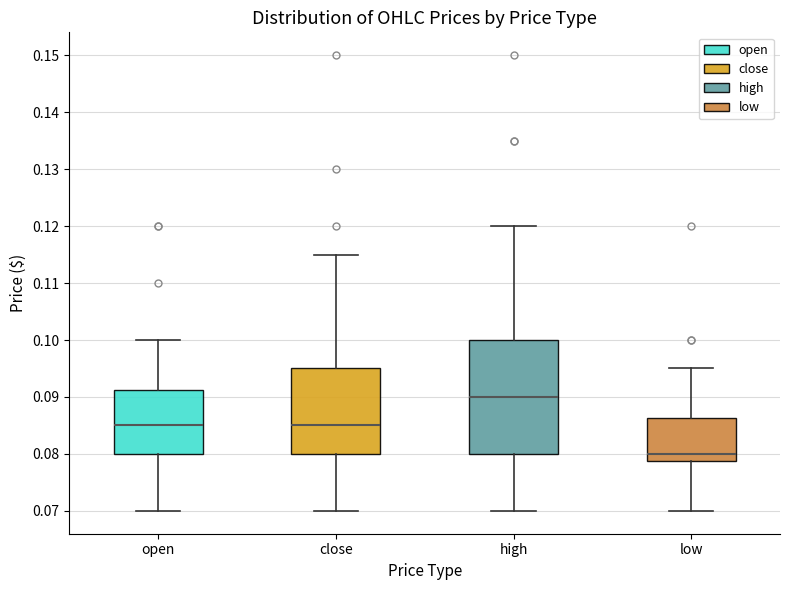

Reading left to right, transcribe this box plot: for each box, give where its median line is, the range the box spans, and where its two whiskers end, as read against the y-axis. The values are not printed on the chart, so give them approximately, as read against the axis.

open: median 0.085, box 0.080 to 0.091, whiskers 0.070 to 0.100
close: median 0.085, box 0.080 to 0.095, whiskers 0.070 to 0.115
high: median 0.090, box 0.080 to 0.100, whiskers 0.070 to 0.120
low: median 0.080, box 0.079 to 0.086, whiskers 0.070 to 0.095